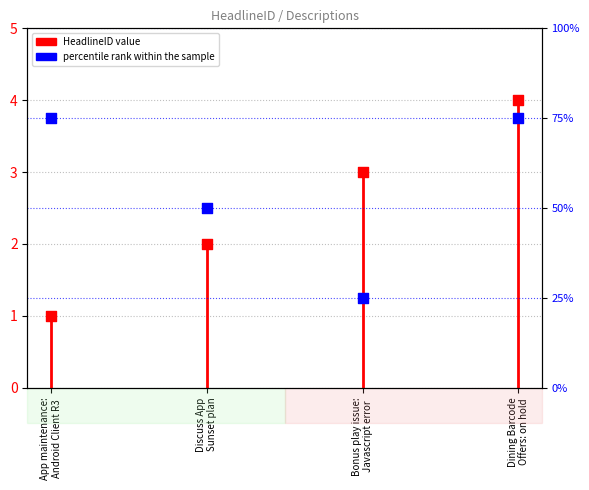

What is the ratio of the value at App maintenance:
Android Client R3 to the value at Dining Barcode
Offers: on hold?

0.2